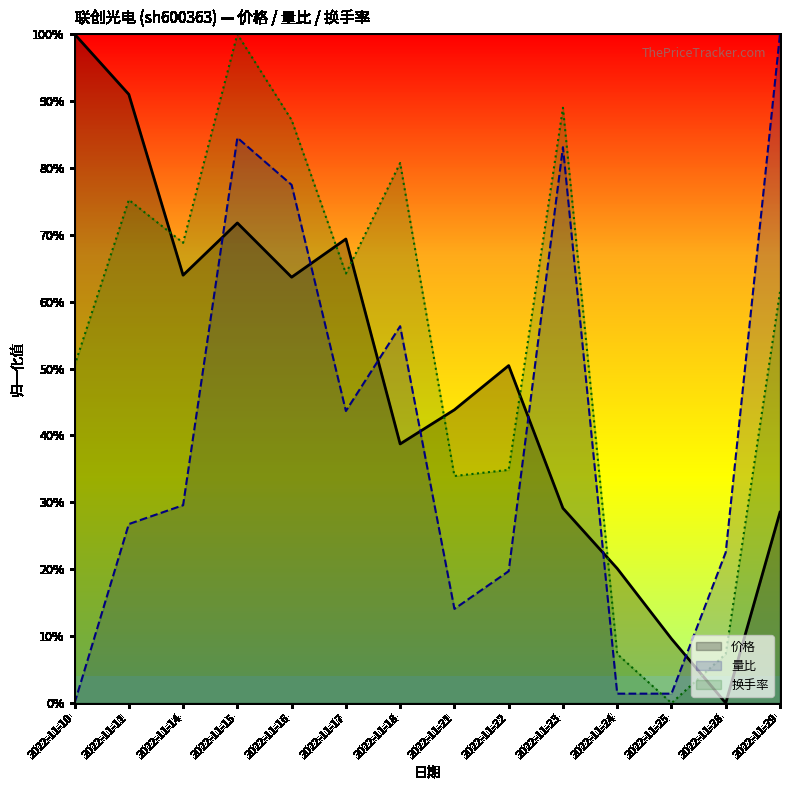

What is the difference between the 换手率 values at 2022-11-22 and 2022-11-29?

0.3